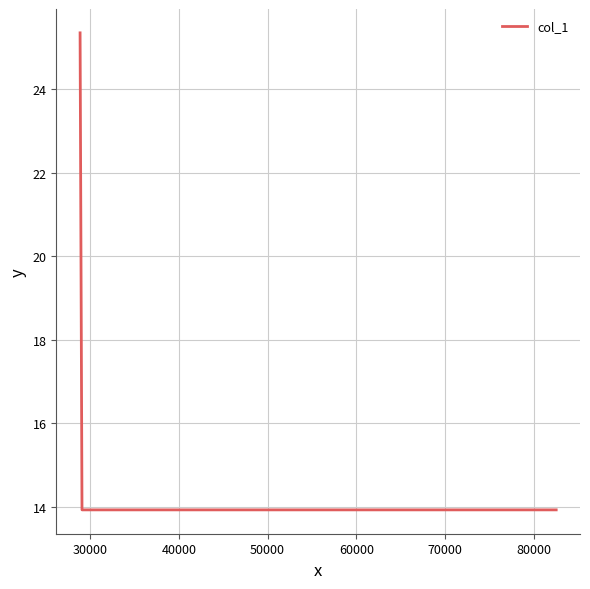

What is the greatest value displayed?

25.3